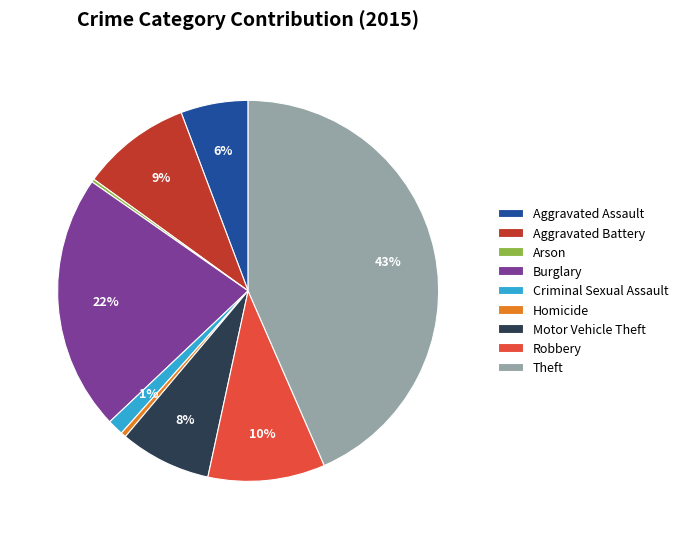

Is there any slice that represents more than half of the pie?

No